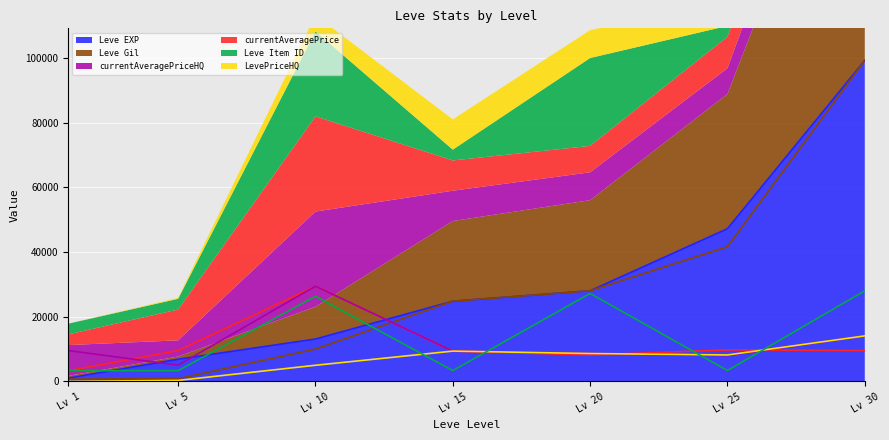

Reading right to left, what are all the values shown in this chart?

currentAveragePrice: 9531	9734	8162	9358	29420	9533	3307
Leve EXP: 99220	47200	28010	24790	13090	6840	1000
Leve Gil: 99220	41630	28010	24790	9990	840	690
currentAveragePriceHQ: 14062	7980	8611	9358	29420	5000	9533
LevePriceHQ: 14062	8160	8611	9358	4980	299	0
Leve Item ID: 27990	3351	27174	3341	26304	3313	3307